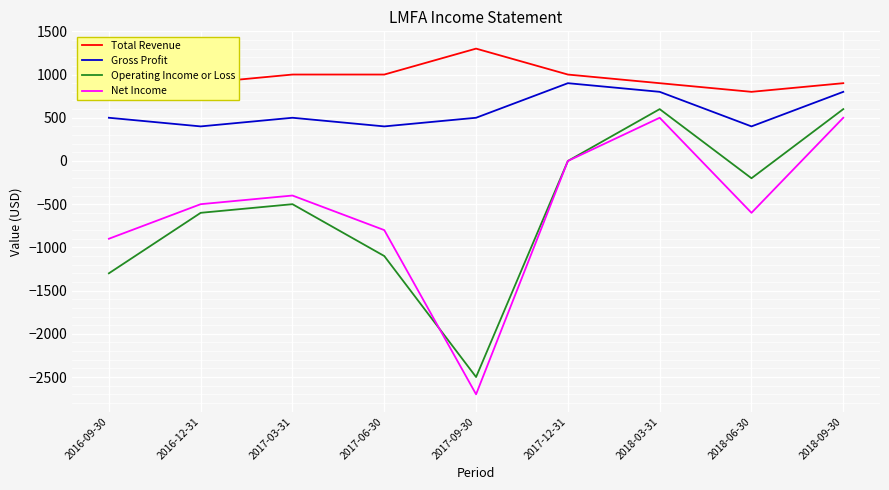

How many lines are shown in the chart?

4